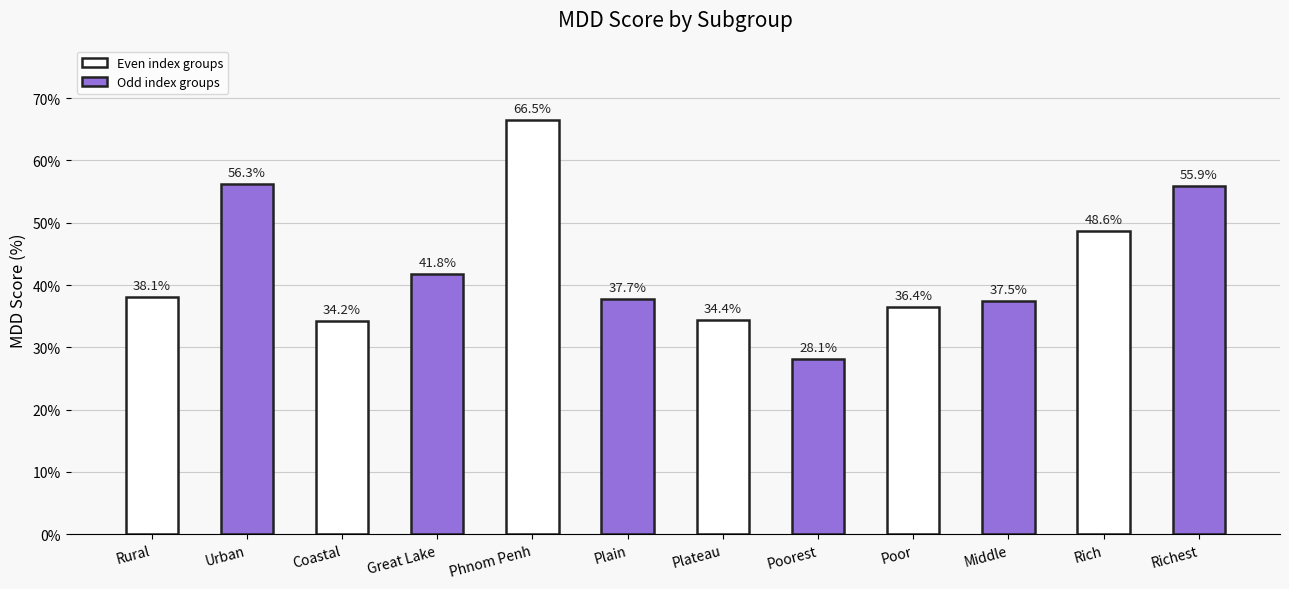

What is the difference between the values at Rich and Great Lake?

6.8